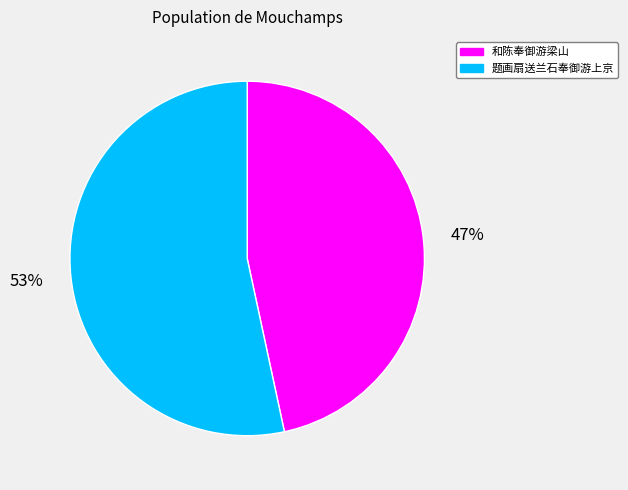

True or false: 题画扇送兰石奉御游上京 accounts for 53% of the total.

True